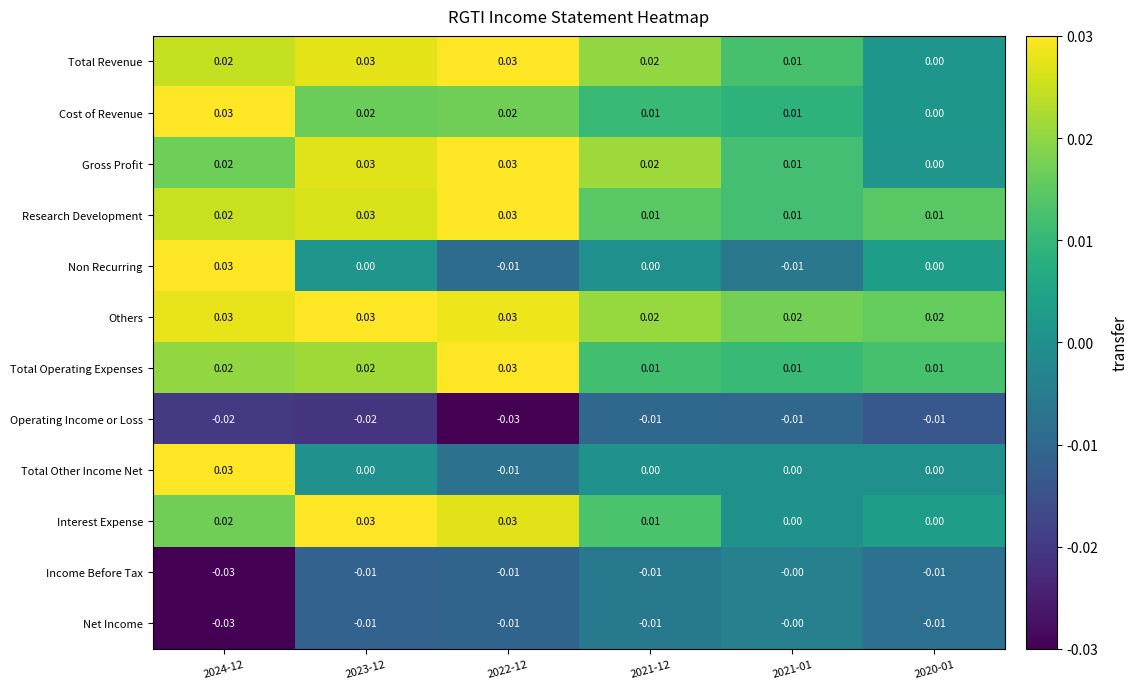

Which series has the largest range (max minus min)?

Non Recurring